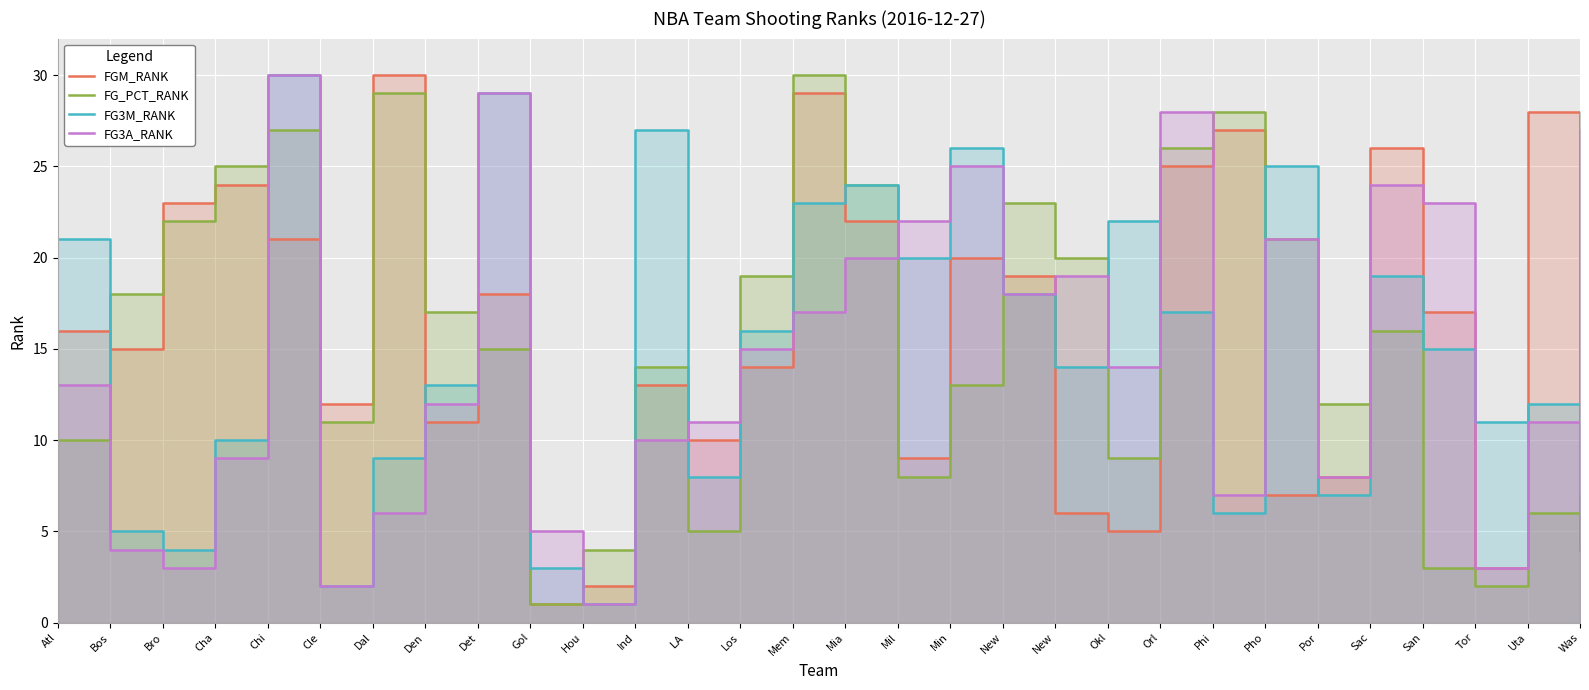

How many lines are shown in the chart?

4